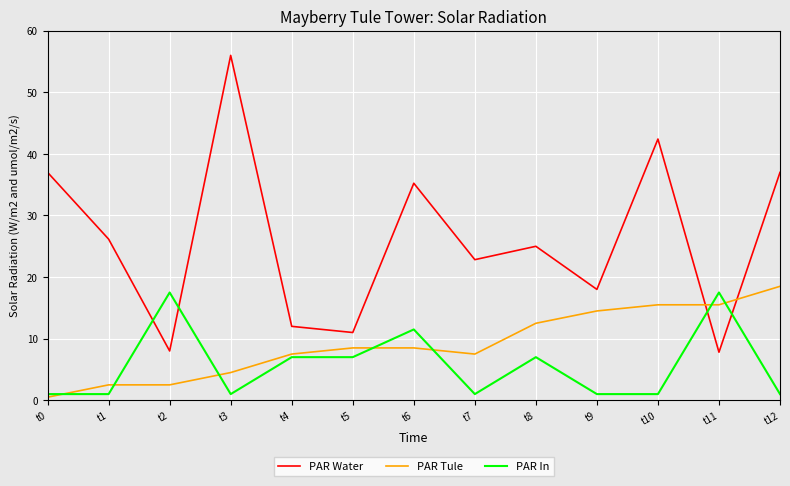

What is the maximum value for PAR Water?

56.0